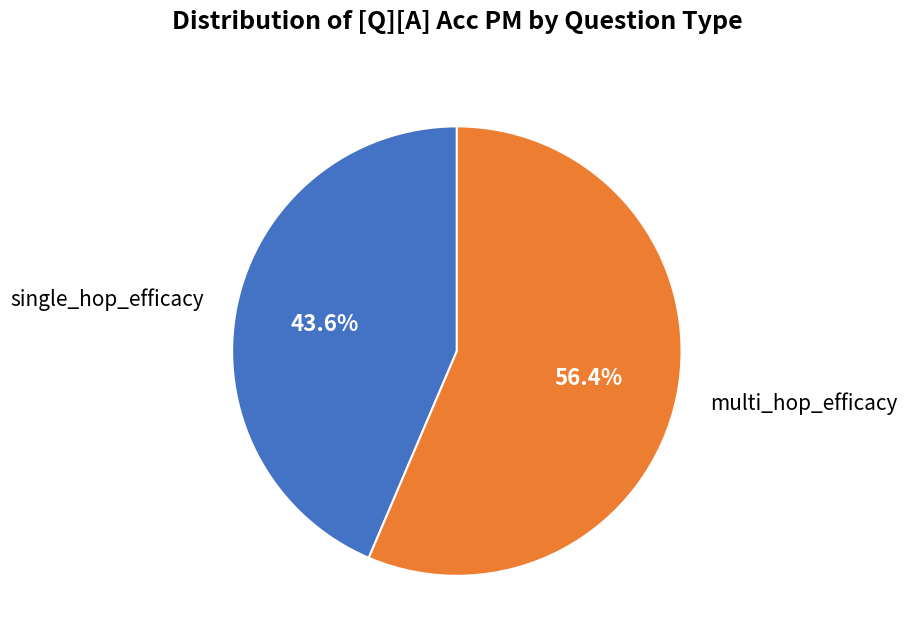

To the nearest percent, what percentage of the pie is multi_hop_efficacy?

56%